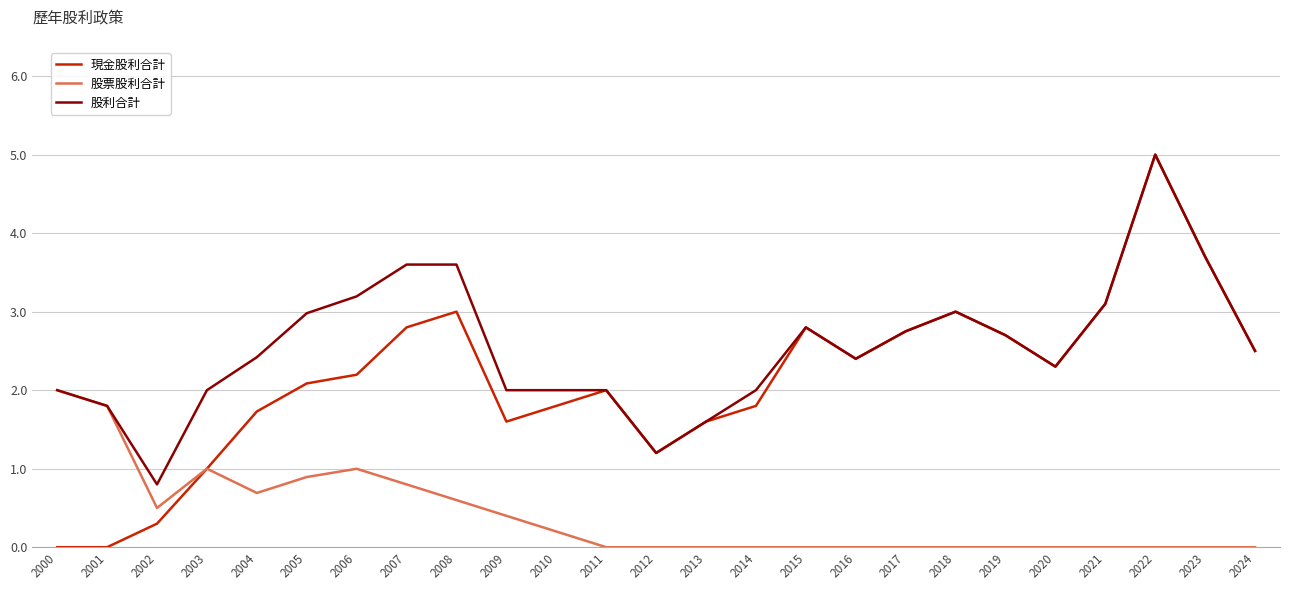

Rank the series by their average value, from lowest to highest.

股票股利合計, 現金股利合計, 股利合計